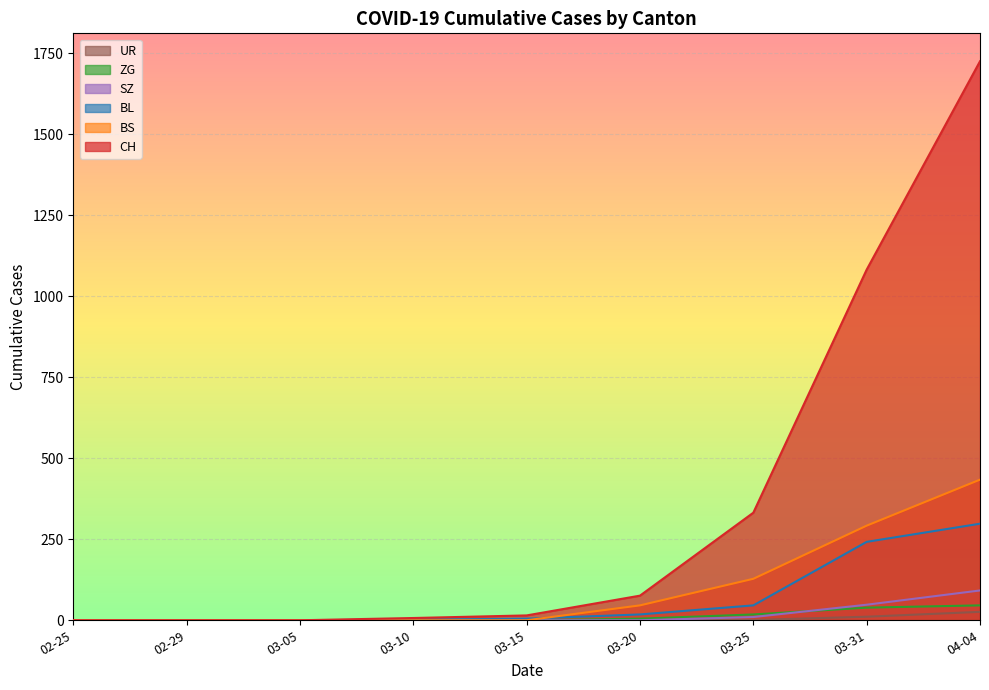

True or false: ZG and BL cross at least once.

False